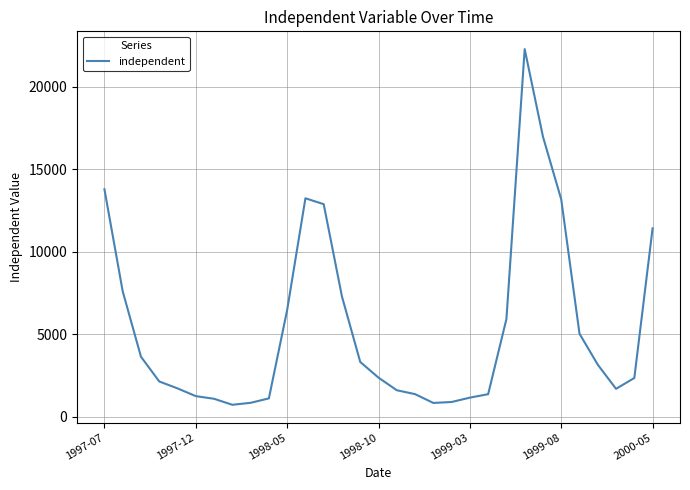

What is the greatest value displayed?

22264.8